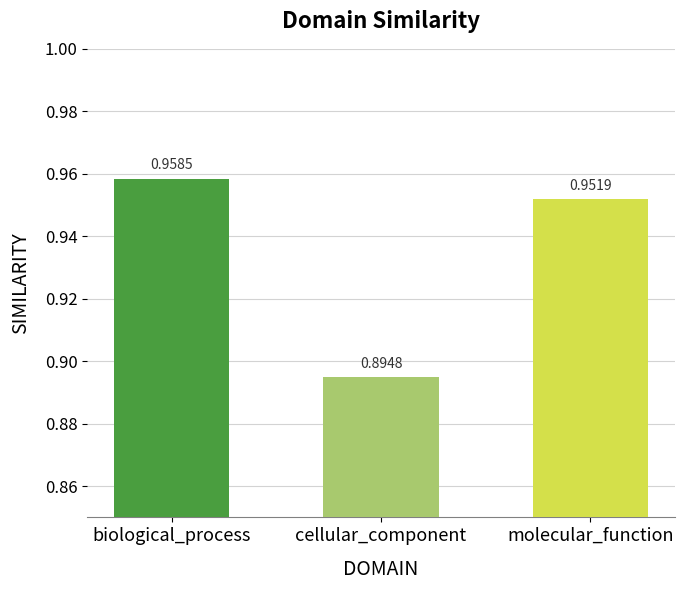

Does the chart contain any negative values?

No